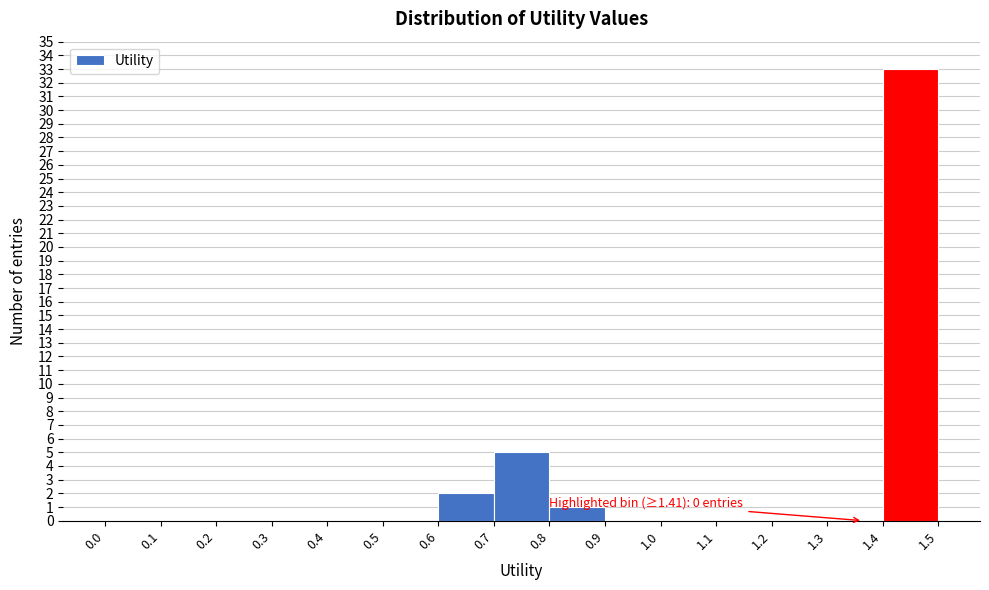

Which range on the x-axis has the tallest bar?

1.4 to 1.5